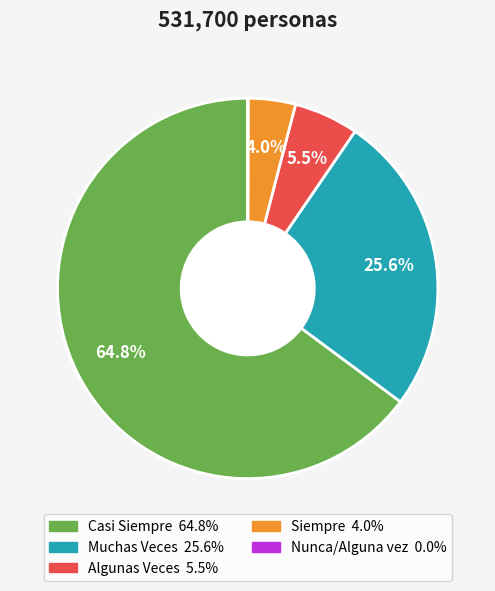

What is the ratio of the value at Muchas Veces to the value at Algunas Veces?

4.7